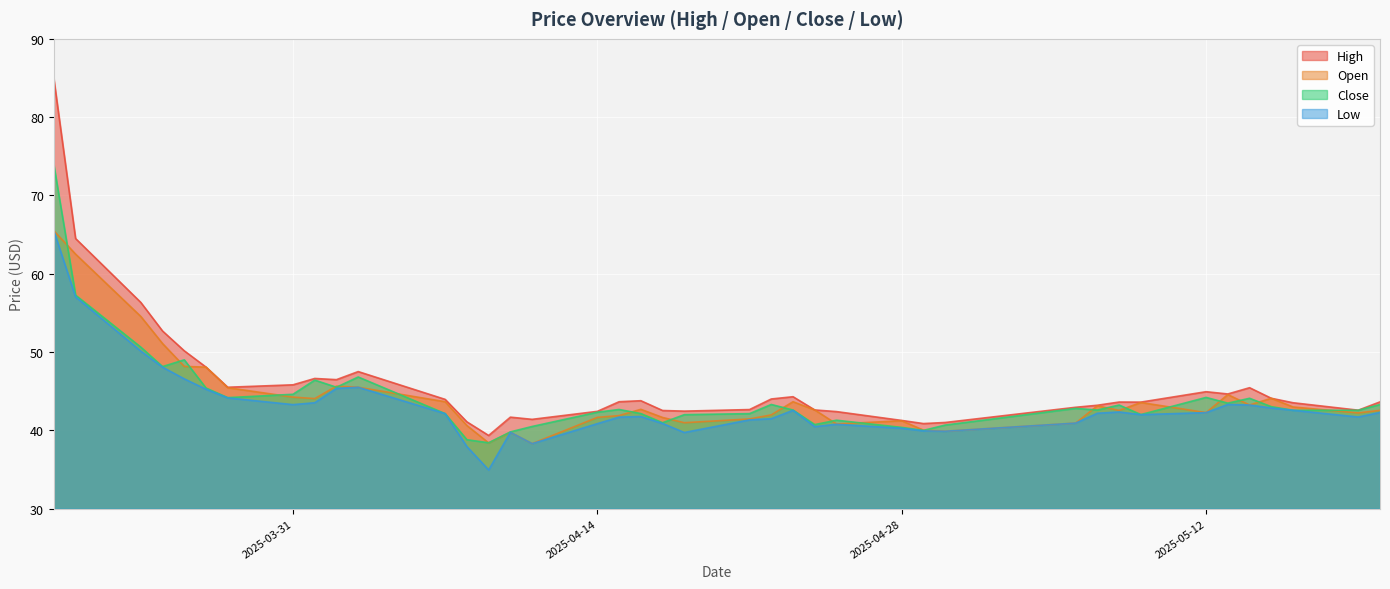

Reading left to right, list all the values displayed in this chart.

high: 84.9	64.5	56.3	52.7	50.2	48.1	45.5	45.8	46.6	46.5	47.5	44.0	41.1	39.4	41.7	41.4	42.4	43.7	43.8	42.5	42.5	42.7	44.0	44.3	42.6	42.4	41.3	40.9	41.0	43.0	43.2	43.6	43.6	44.9	44.6	45.5	44.1	43.5	42.6	43.6
open: 65.5	62.5	54.5	51.1	48.2	48.1	45.5	44.2	44.1	45.6	45.5	43.7	40.6	38.4	39.8	38.3	41.7	41.9	42.7	41.6	41.0	41.5	42.0	43.7	42.6	40.8	41.2	40.0	39.9	40.9	43.1	42.5	43.6	42.3	44.6	43.2	44.1	43.0	42.2	42.6
close: 73.9	57.3	50.6	48.1	49.0	45.4	44.2	44.6	46.4	45.5	46.8	42.1	38.8	38.4	39.8	40.5	42.3	42.7	42.1	41.0	42.0	42.1	43.3	42.6	40.7	41.3	40.4	40.0	40.7	42.8	42.6	43.2	42.0	44.2	43.5	44.1	43.0	42.6	42.6	43.3
low: 65.5	57.0	50.1	48.1	46.6	45.2	44.1	43.3	43.5	45.4	45.5	42.1	37.9	35.0	39.8	38.3	40.9	41.7	41.8	40.9	39.7	41.3	41.5	42.6	40.5	40.8	40.3	39.9	39.9	40.9	42.2	42.4	42.0	42.3	43.3	43.2	42.9	42.6	41.7	42.3